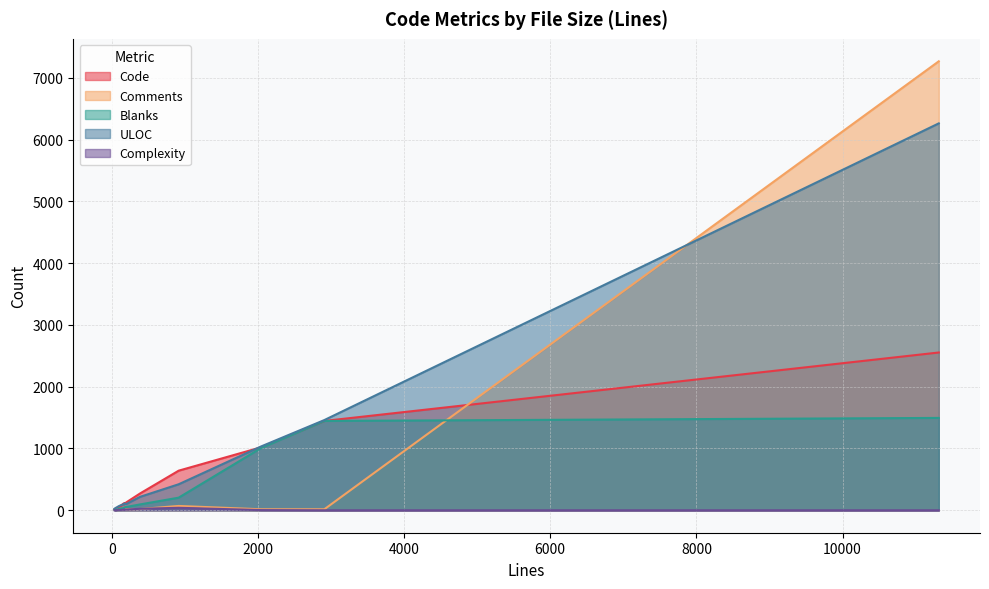

At which category is the sum across all series the highest?

11317